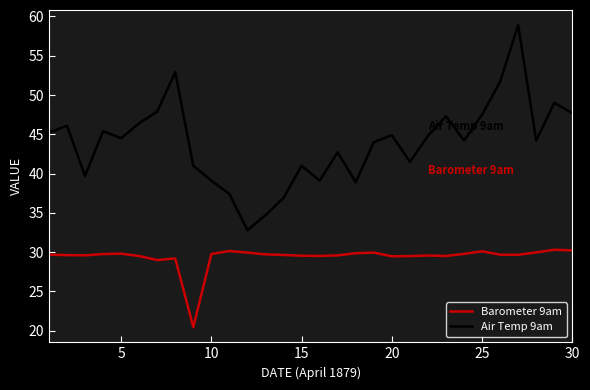

What is the smallest value displayed?

20.4